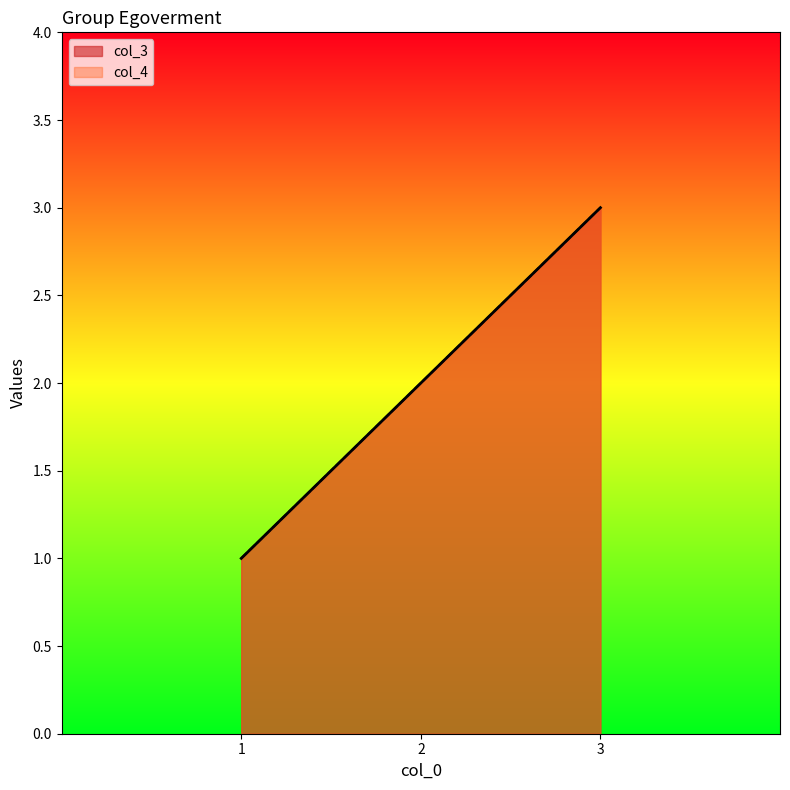

Which series has the widest spread of values?

col_3